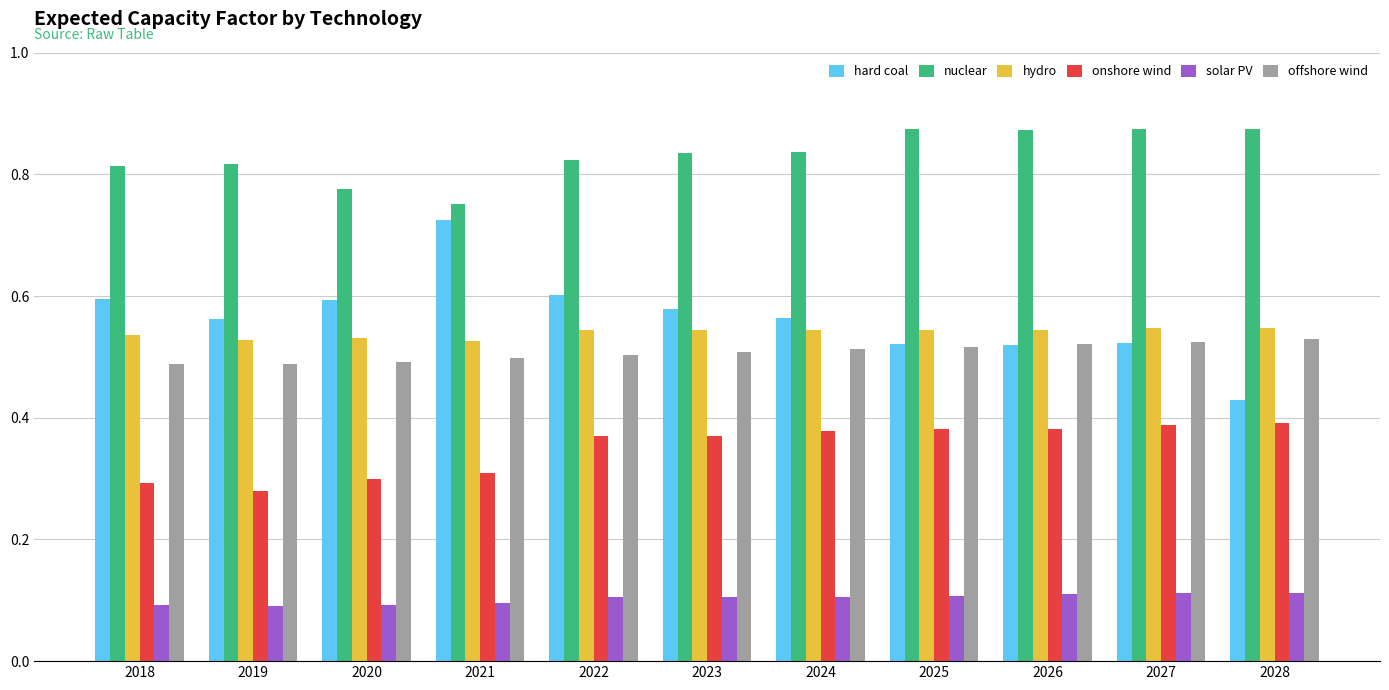

At which label is hard coal closest to 0?

2028